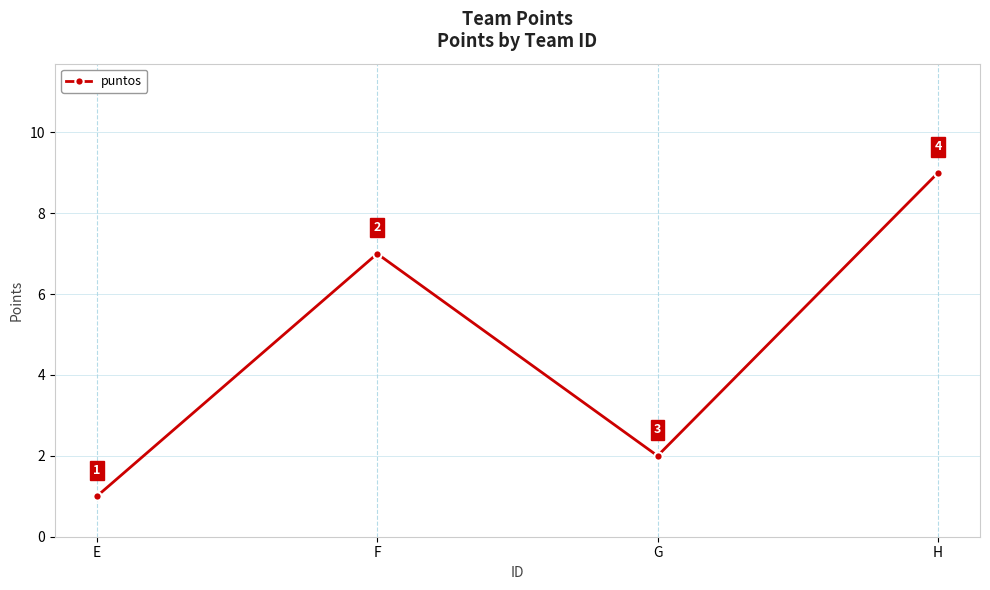

True or false: the data shows 4 at F.

False